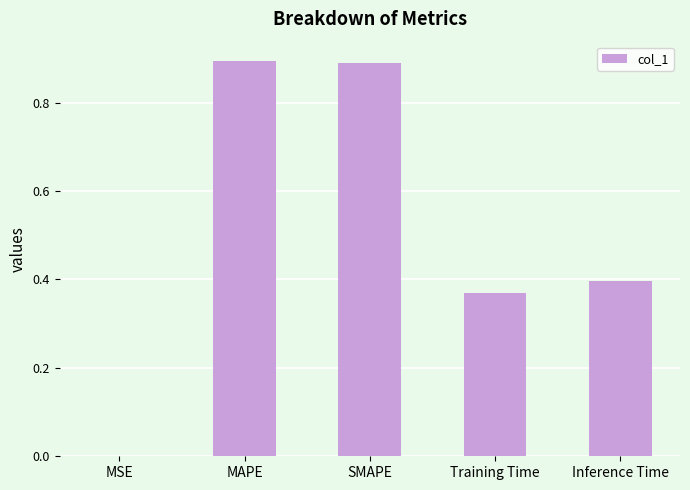

What is the sum of all values?

2.5